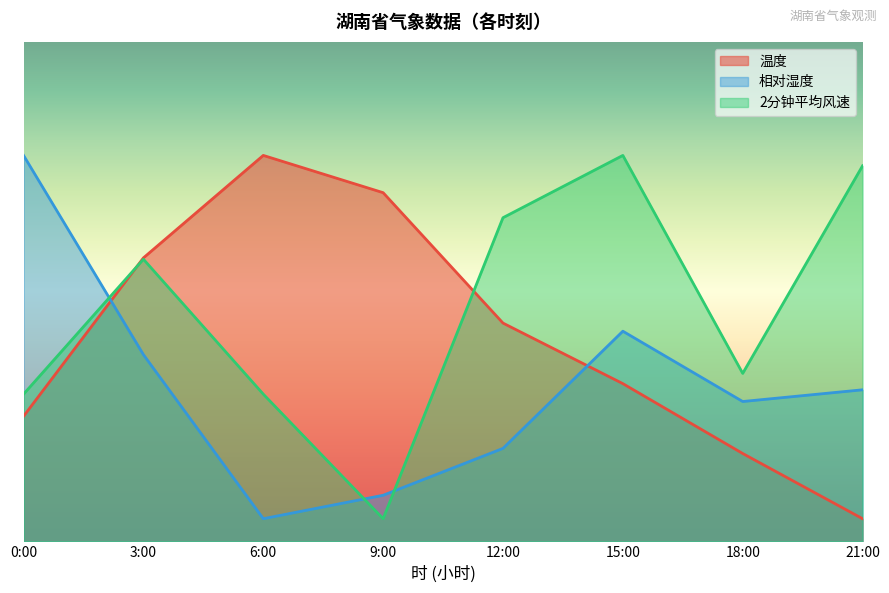

How many lines are shown in the chart?

3